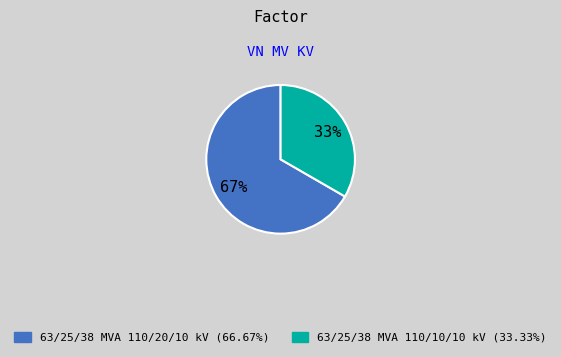

Rank the categories by value from lowest to highest.

63/25/38 MVA 110/10/10 kV, 63/25/38 MVA 110/20/10 kV